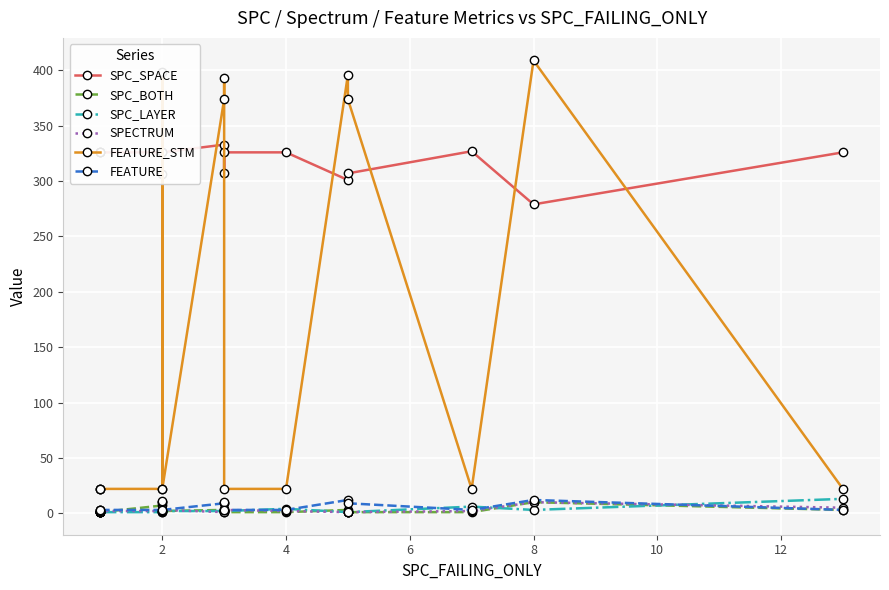

At which label does SPECTRUM first exceed 2?

2